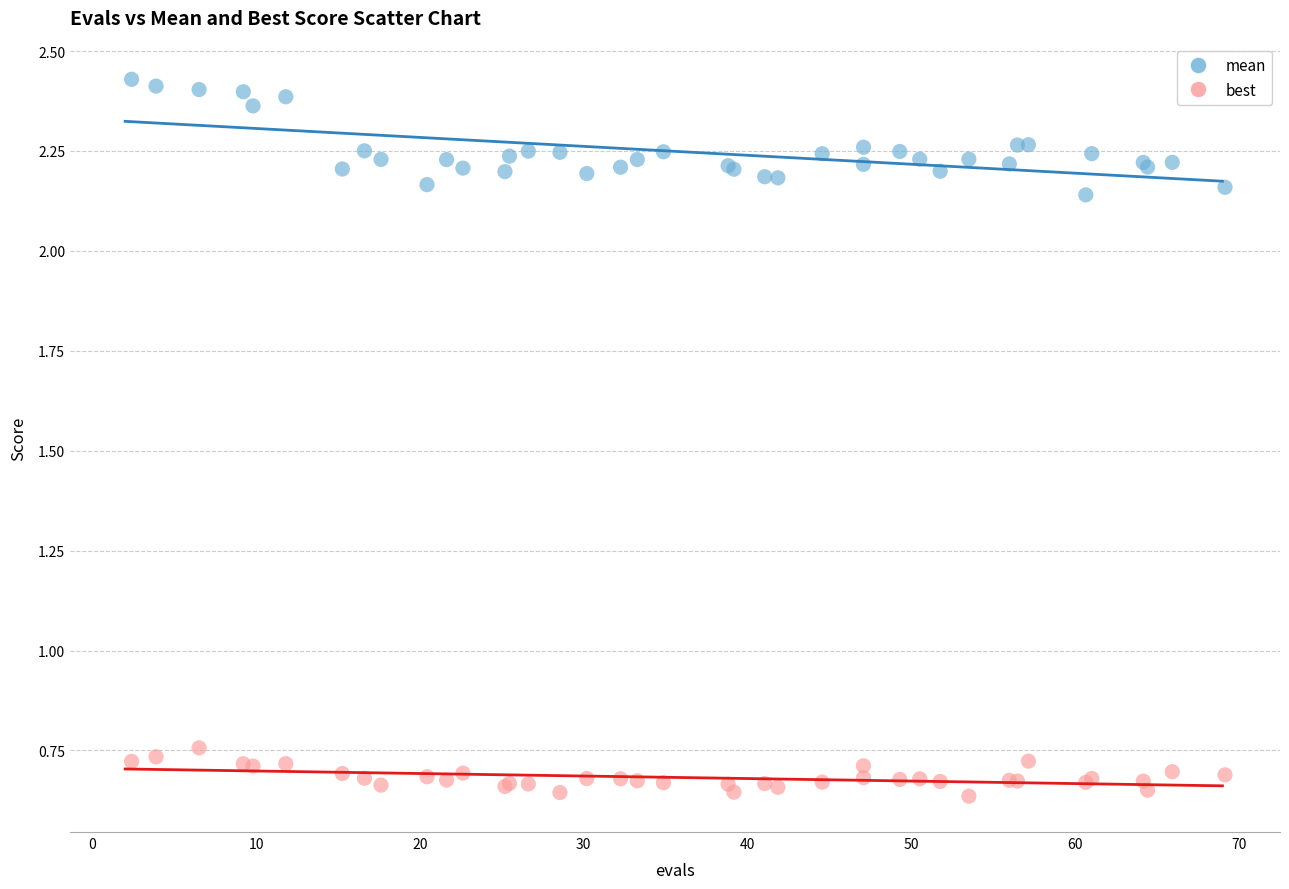

What is the X range (max minus min) for the scatter plot?

66.8